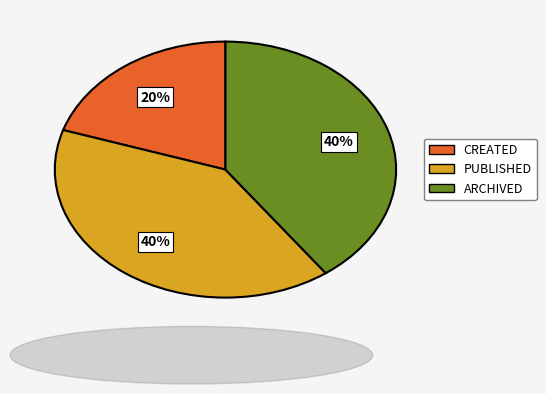

Is there any slice that represents more than half of the pie?

No